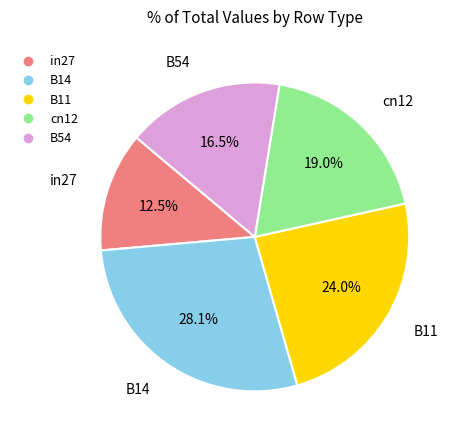

Do B14 and in27 together represent more than half of the pie?

No